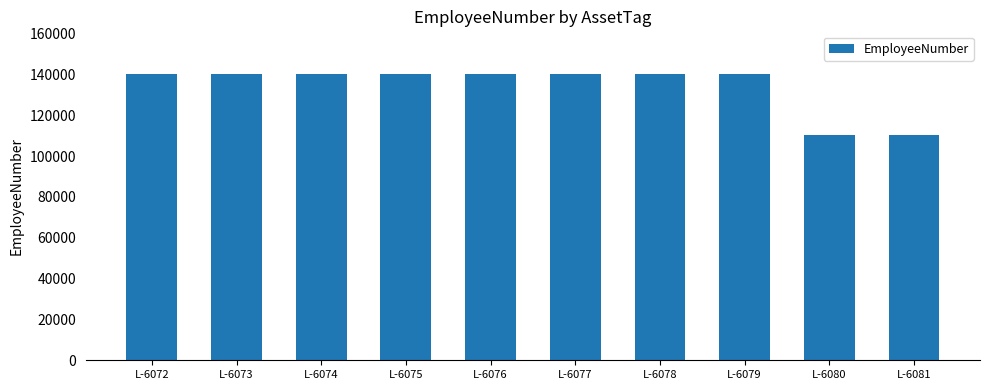

What is the average value?

134126